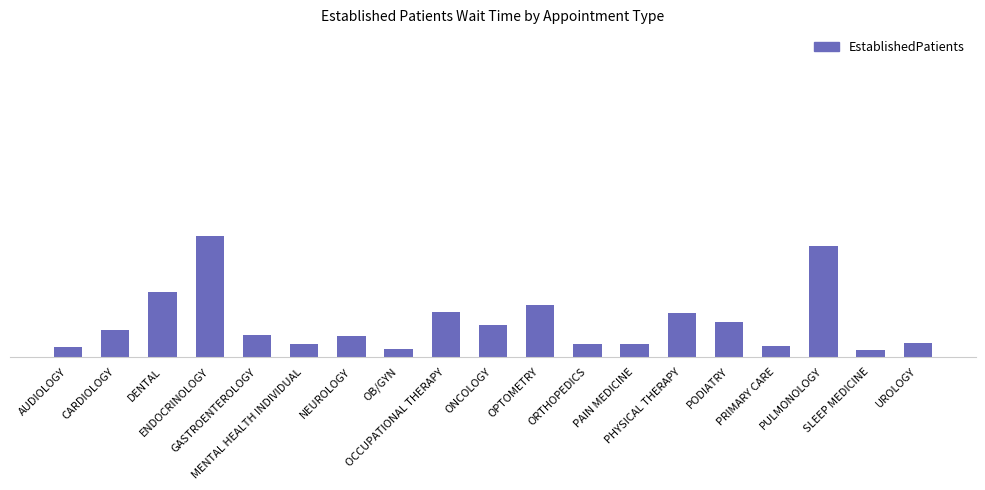

What is the label of the 16th bar from the left?

PRIMARY CARE